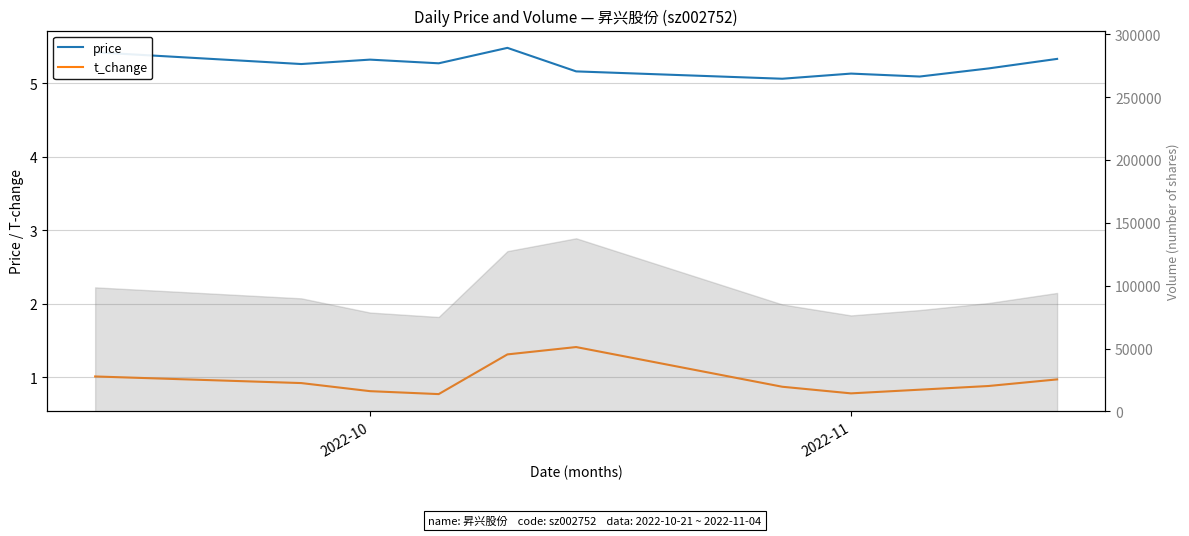

Reading left to right, list all the values displayed in this chart.

price: 5.4	5.3	5.3	5.3	5.5	5.2	5.1	5.1	5.1	5.2	5.3
t_change: 1.0	0.9	0.8	0.8	1.3	1.4	0.9	0.8	0.8	0.9	1.0